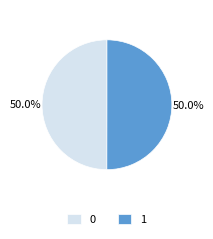

The 0 slice represents 50% of the pie. True or false?

True